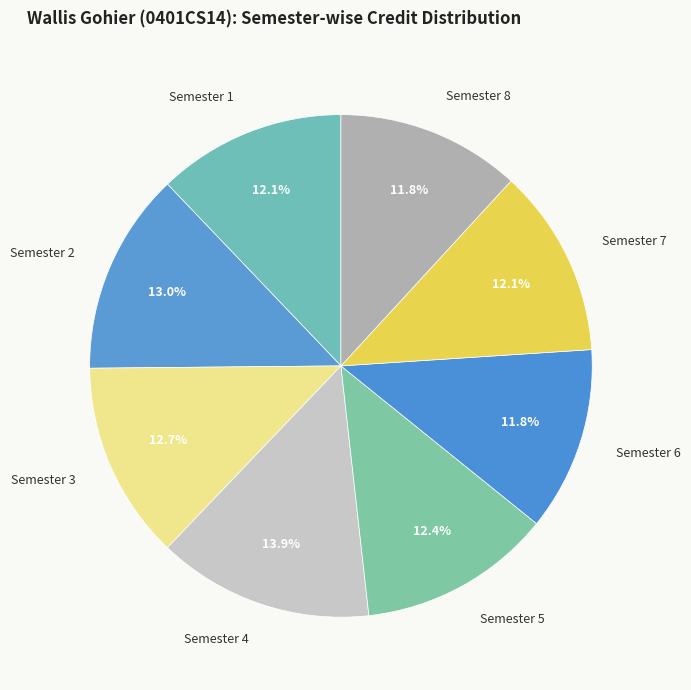

To the nearest percent, what is the combined percentage of Semester 5 and Semester 7?

25%